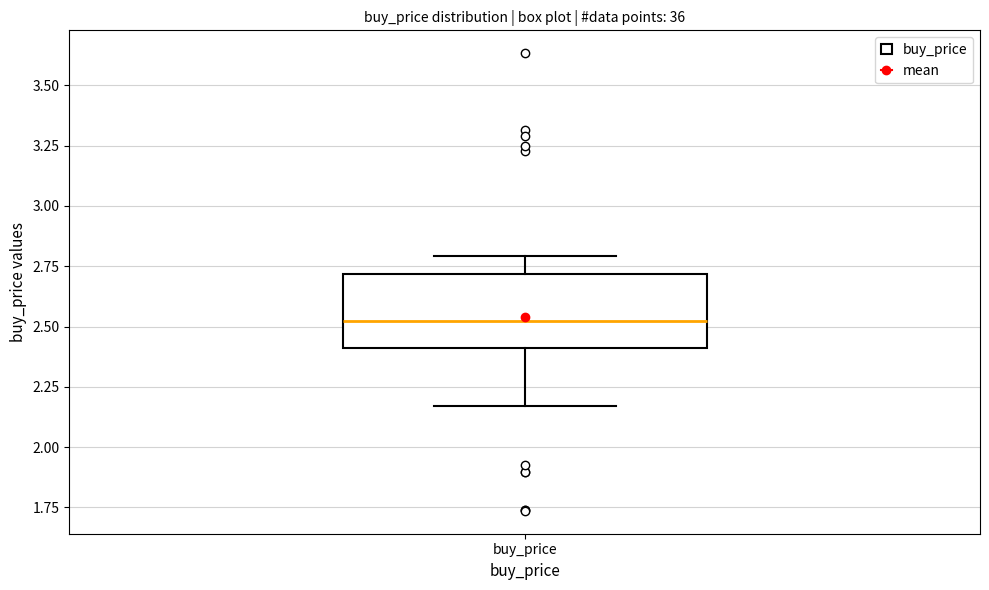

Where is the upper edge of the box for buy_price on the y-axis? The values are not printed on the chart, so give them approximately, as read against the axis.

2.70